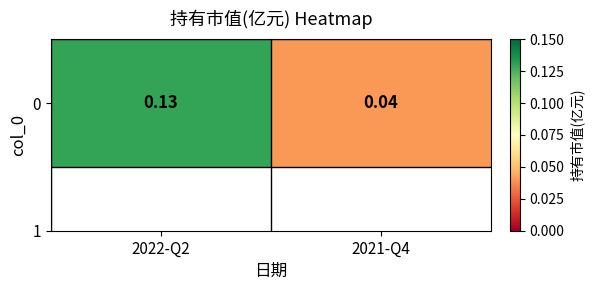

What is the average value?

0.1